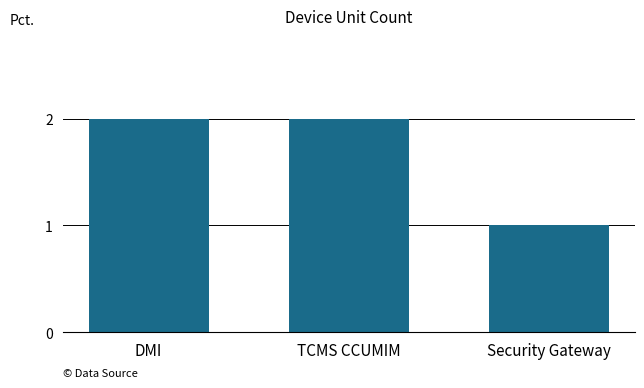

What position from the left is DMI?

1